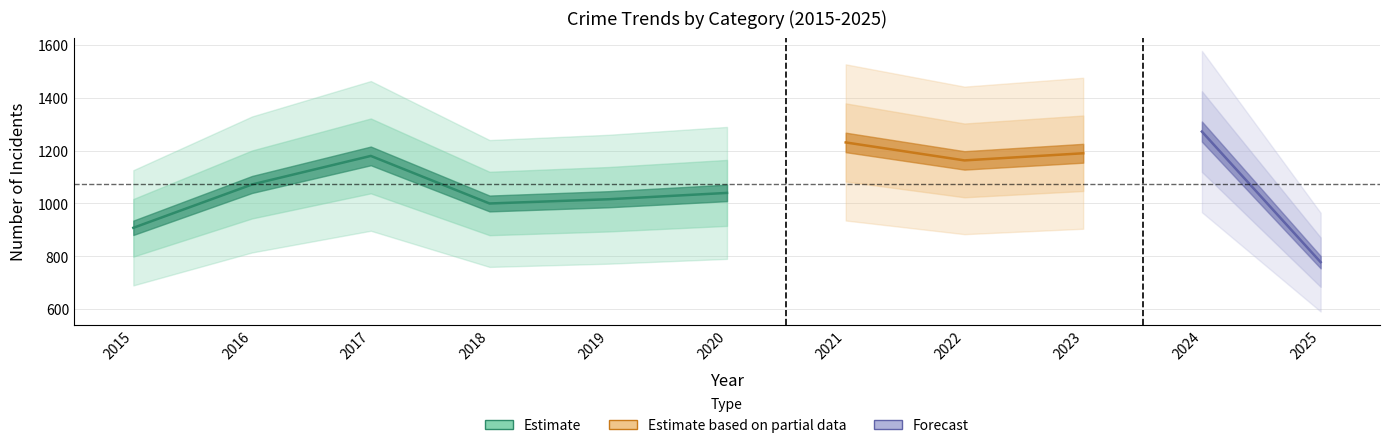

Does the chart have visible grid lines?

Yes